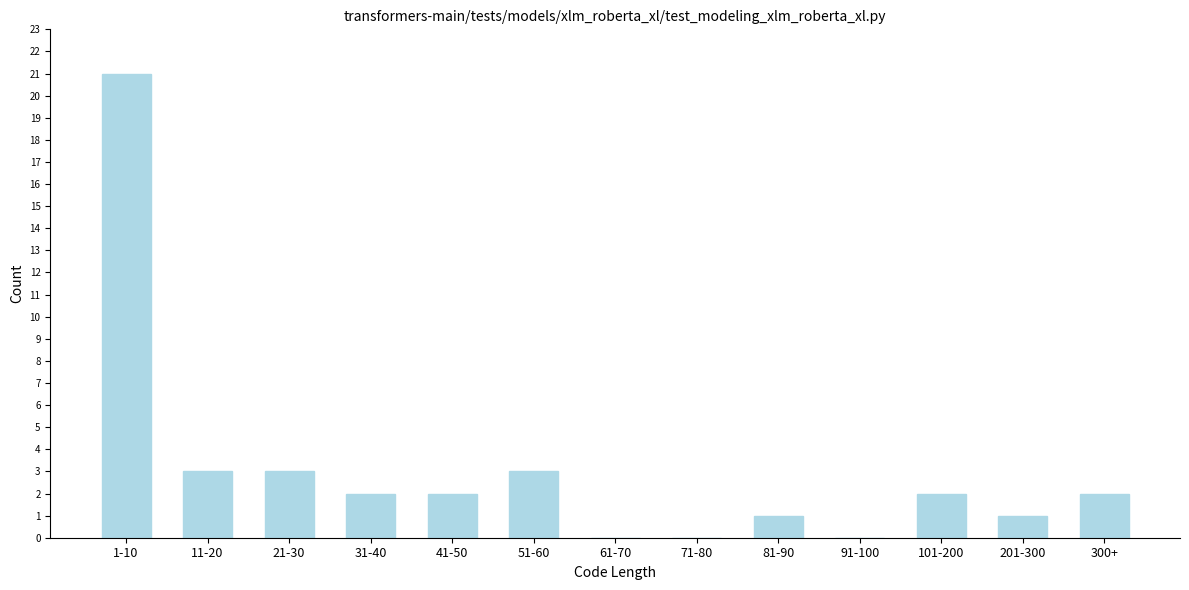

Reading right to left, extract all data points from this chart.

300+=2	201-300=1	101-200=2	91-100=0	81-90=1	71-80=0	61-70=0	51-60=3	41-50=2	31-40=2	21-30=3	11-20=3	1-10=21